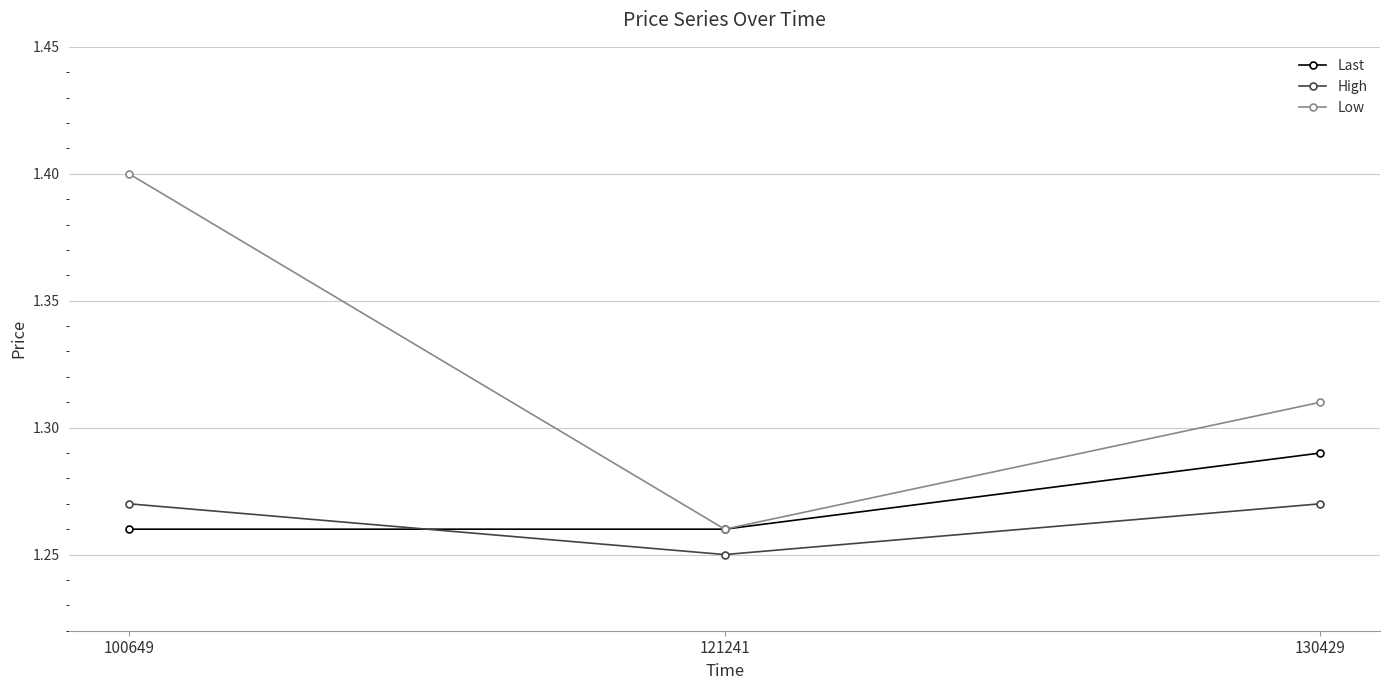

What is the sum of the Low values at 121241 and 130429?

2.6